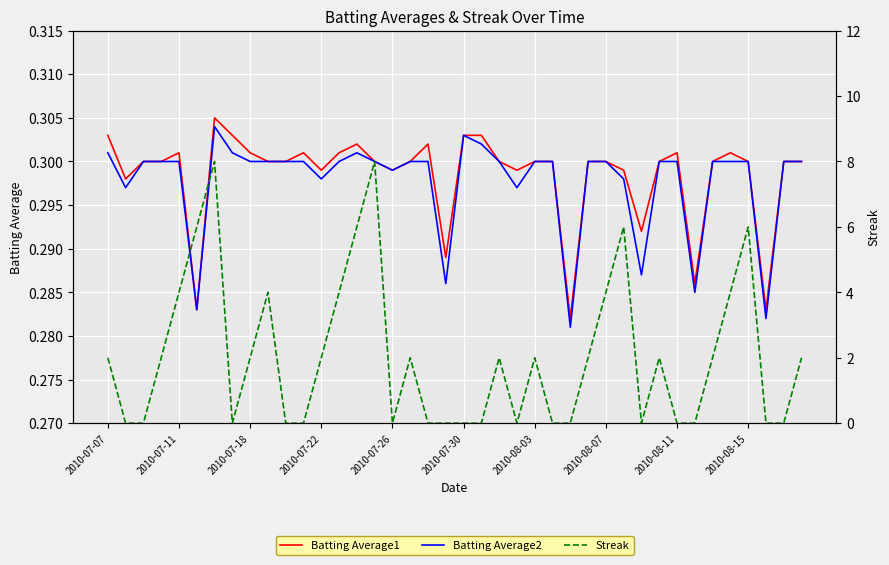

What is the highest value of the Streak series?

8.0